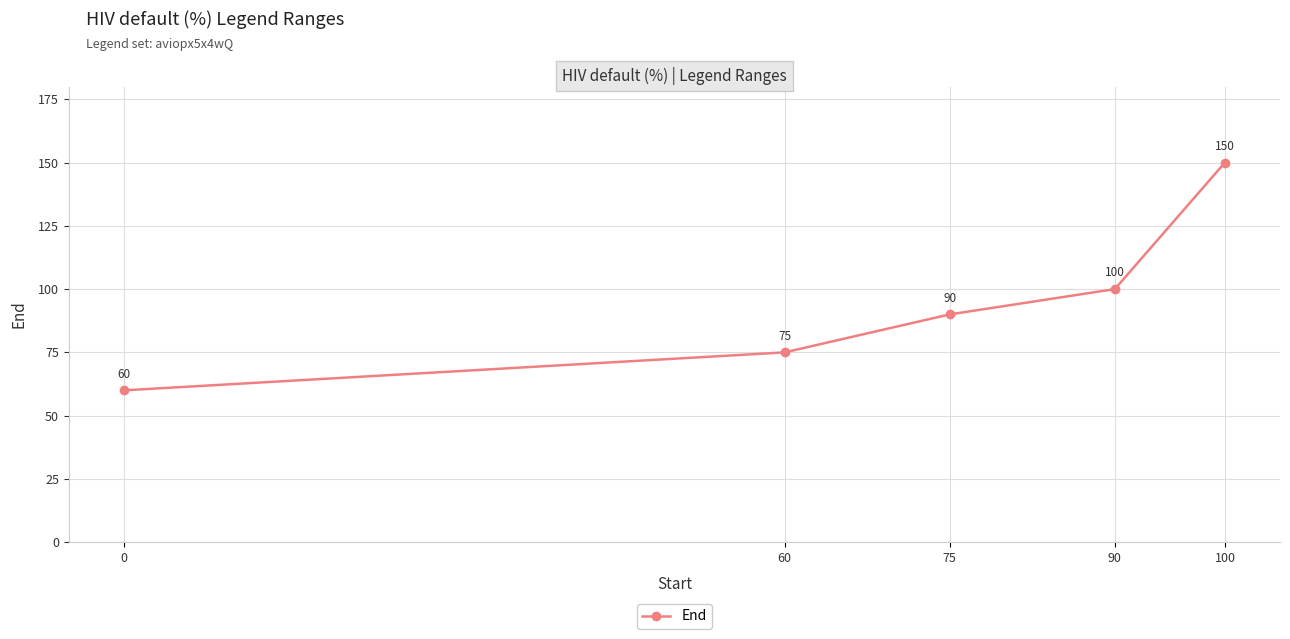

What is the difference between the maximum and second lowest values?

75